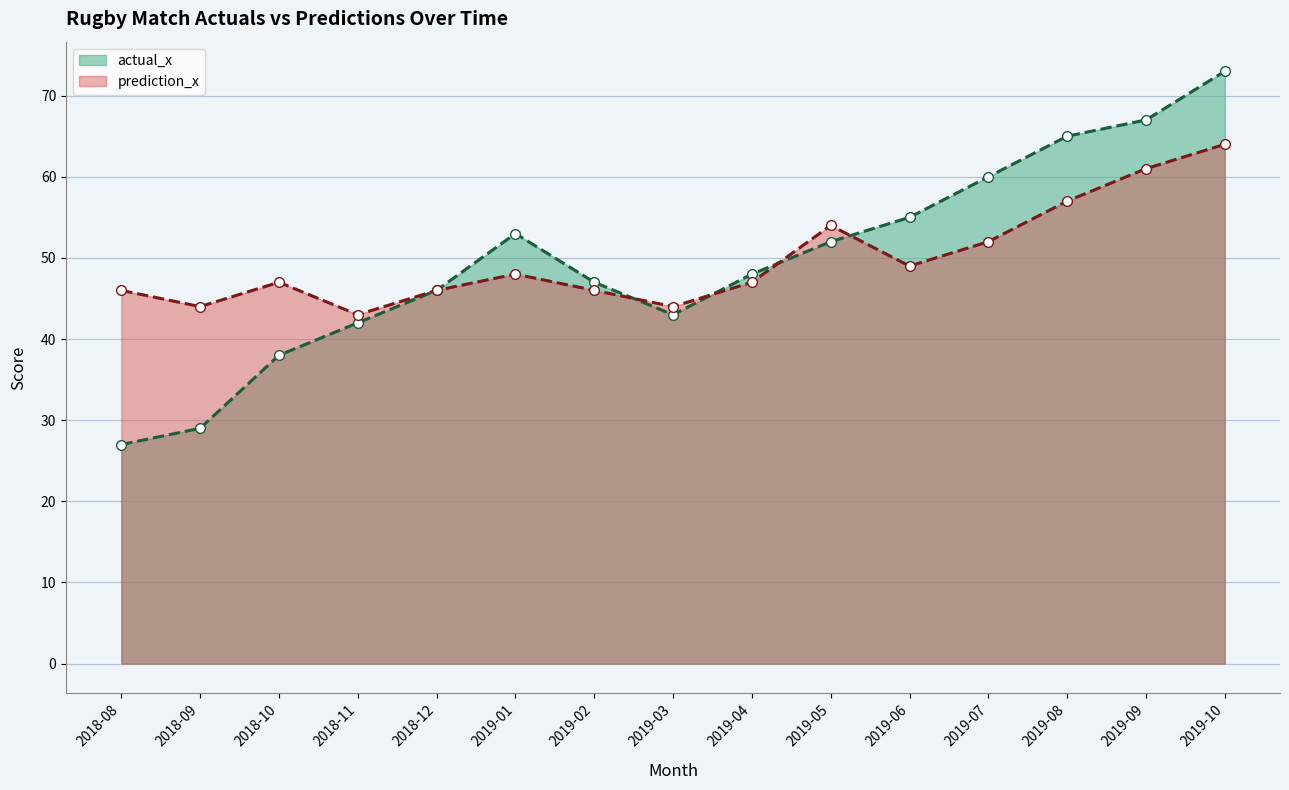

Is it true that prediction_x equals 60 at 2018-09?

False